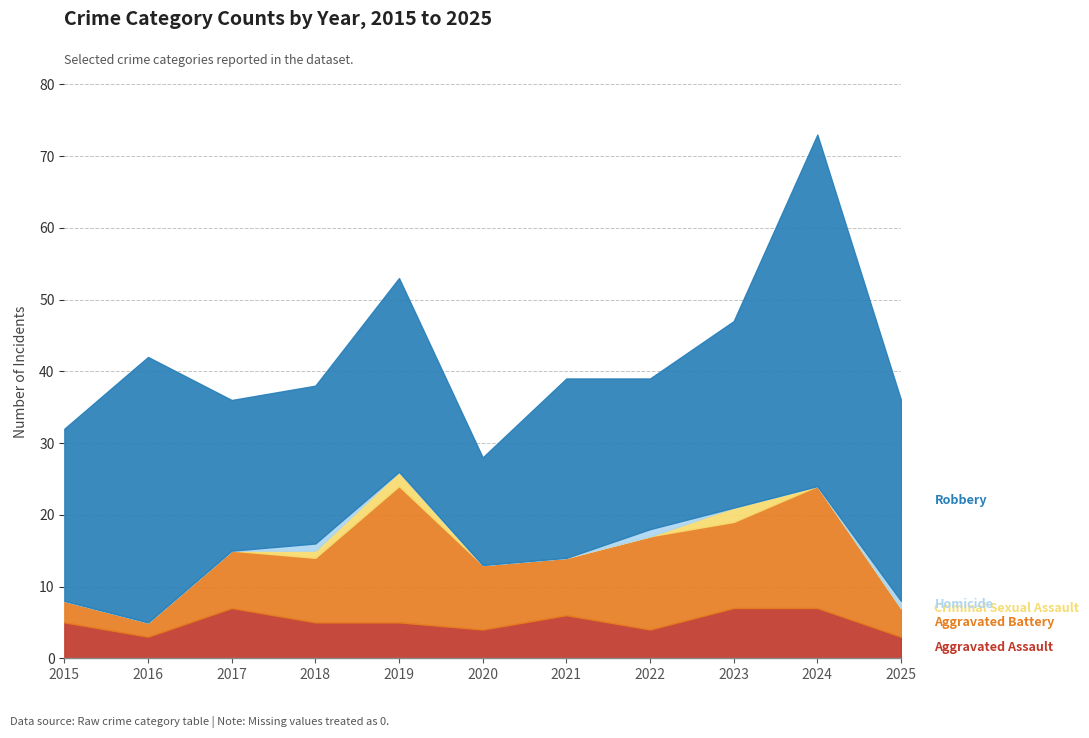

How many data points in Aggravated Battery are less than 9?

5